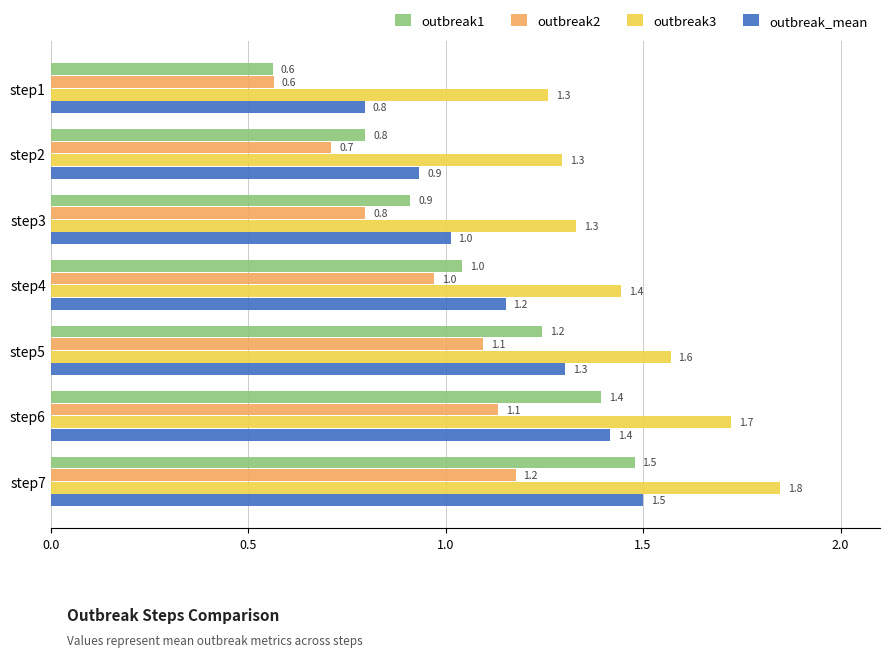

What are all the series names shown in the legend?

outbreak1, outbreak2, outbreak3, outbreak_mean